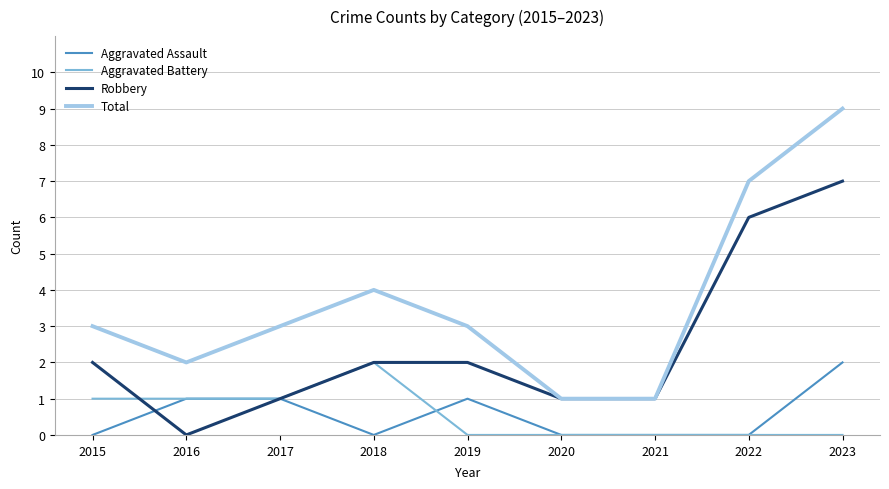

Is it true that Aggravated Battery equals 1 at 2016?

True